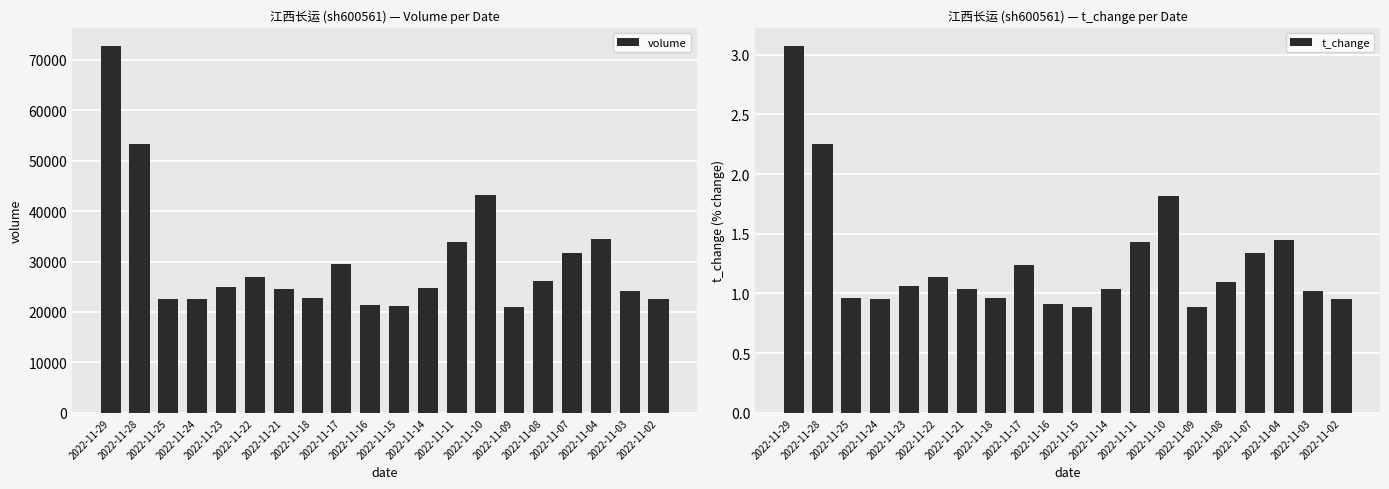

At how many categories does at least one series exceed 71716?

1